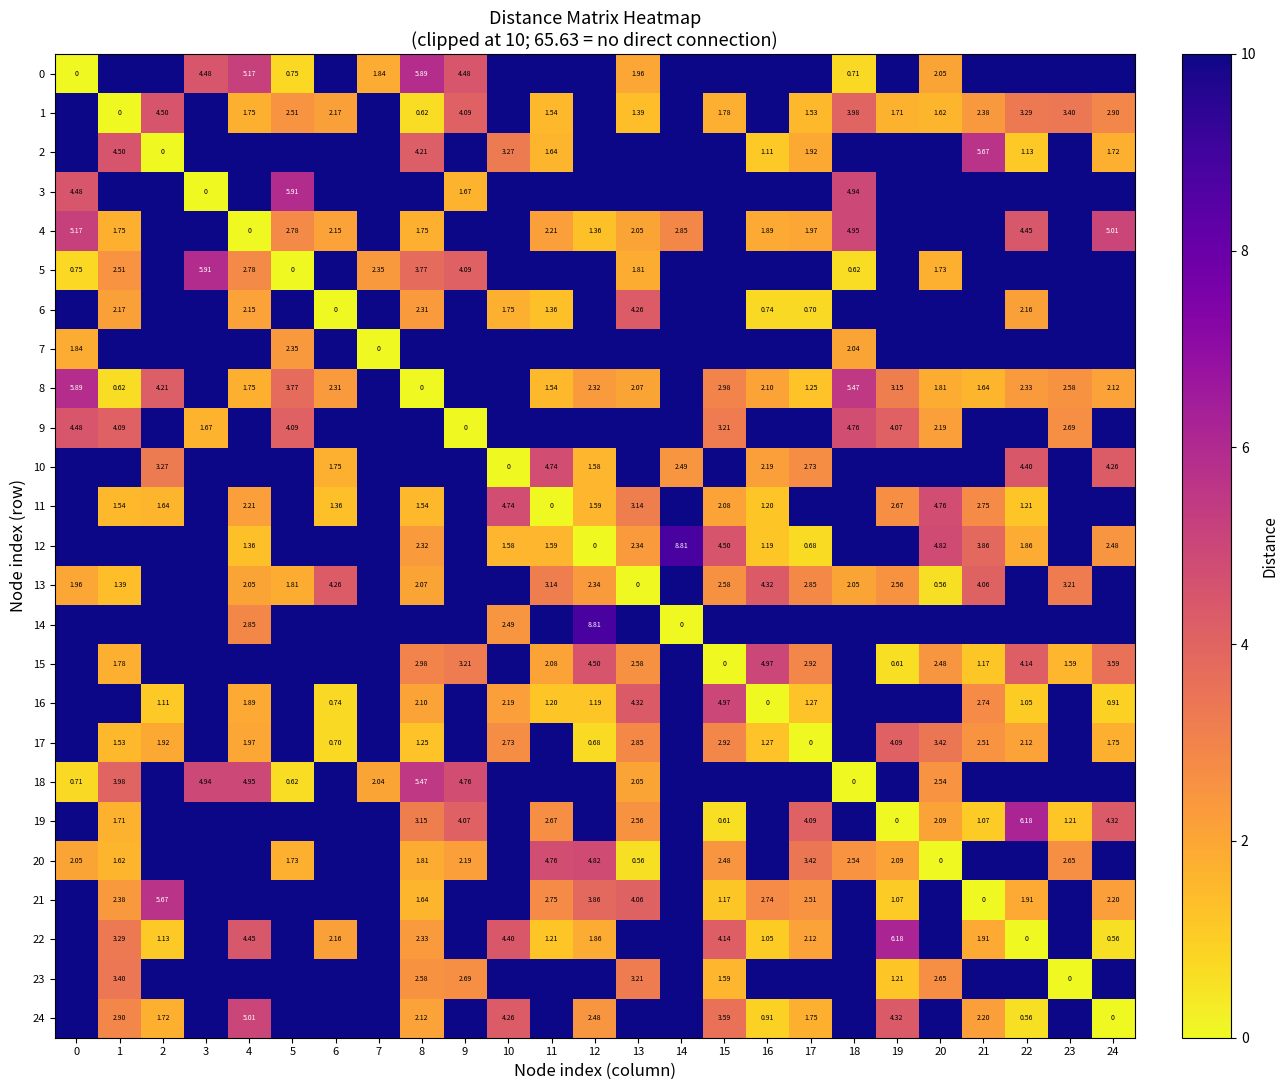

Count the number of data series in this chart.

25